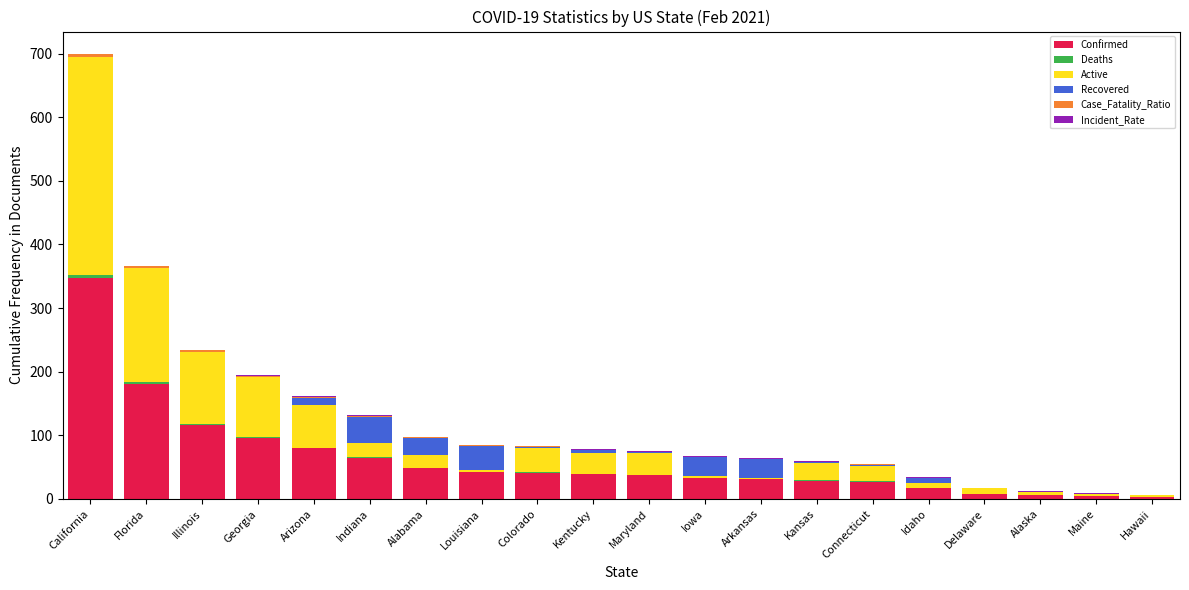

Are the bars grouped side by side (vs. stacked)?

No